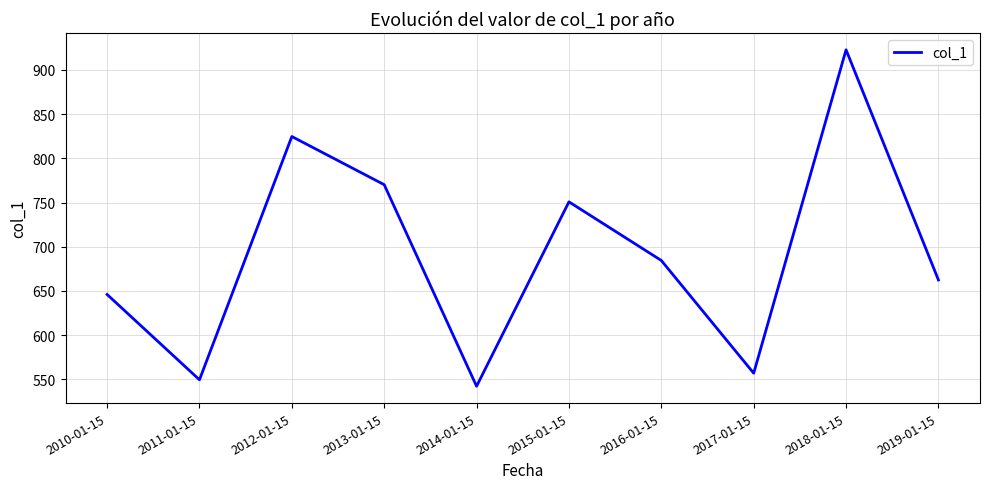

What is the ratio of the value at 2011-01-15 to the value at 2013-01-15?

0.7